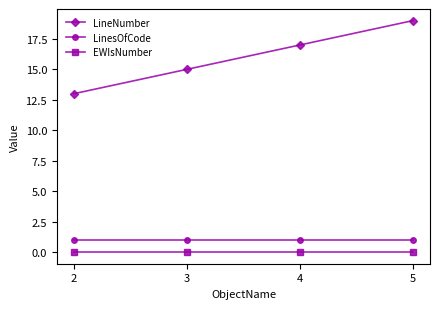

Reading left to right, transcribe all the data shown in this chart.

LineNumber: 13	15	17	19
LinesOfCode: 1	1	1	1
EWIsNumber: 0	0	0	0